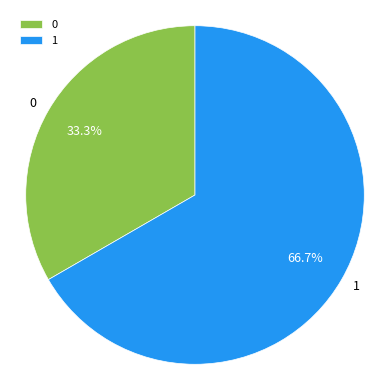

Is there any slice that represents more than half of the pie?

Yes